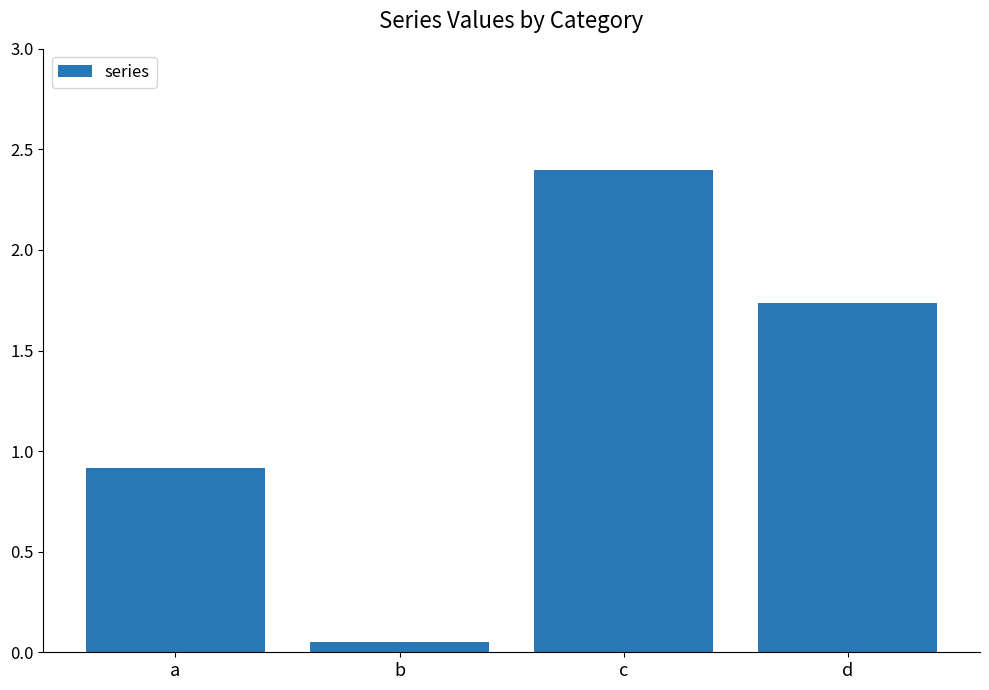

Which label corresponds to the largest value in the chart?

c